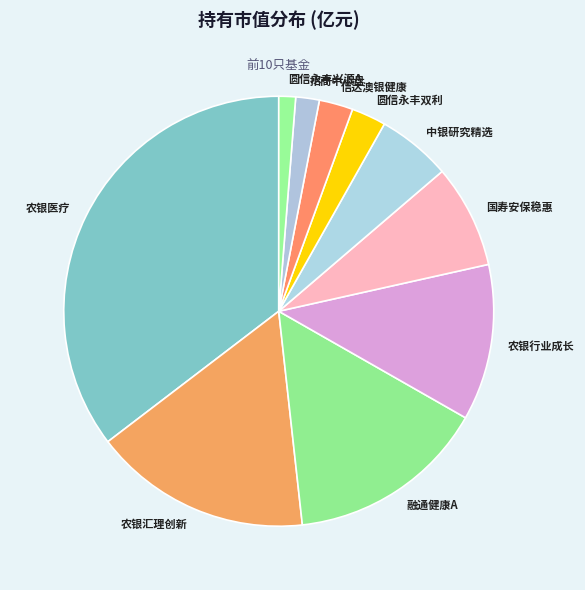

Is there any slice that represents more than half of the pie?

No